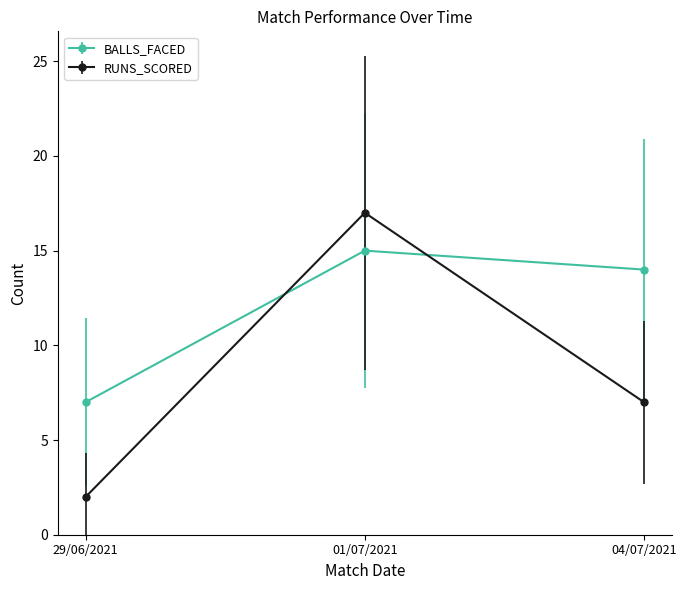

What is the label of the 1st point from the left?

29/06/2021